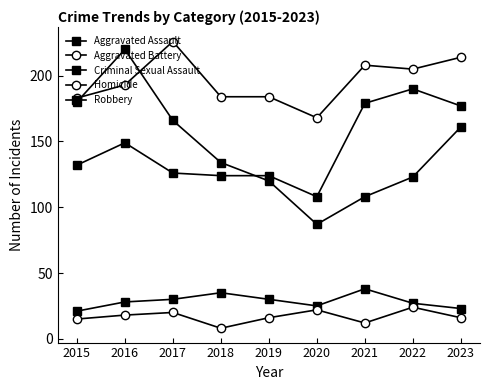

How many values in the Criminal Sexual Assault series are below 28?

4